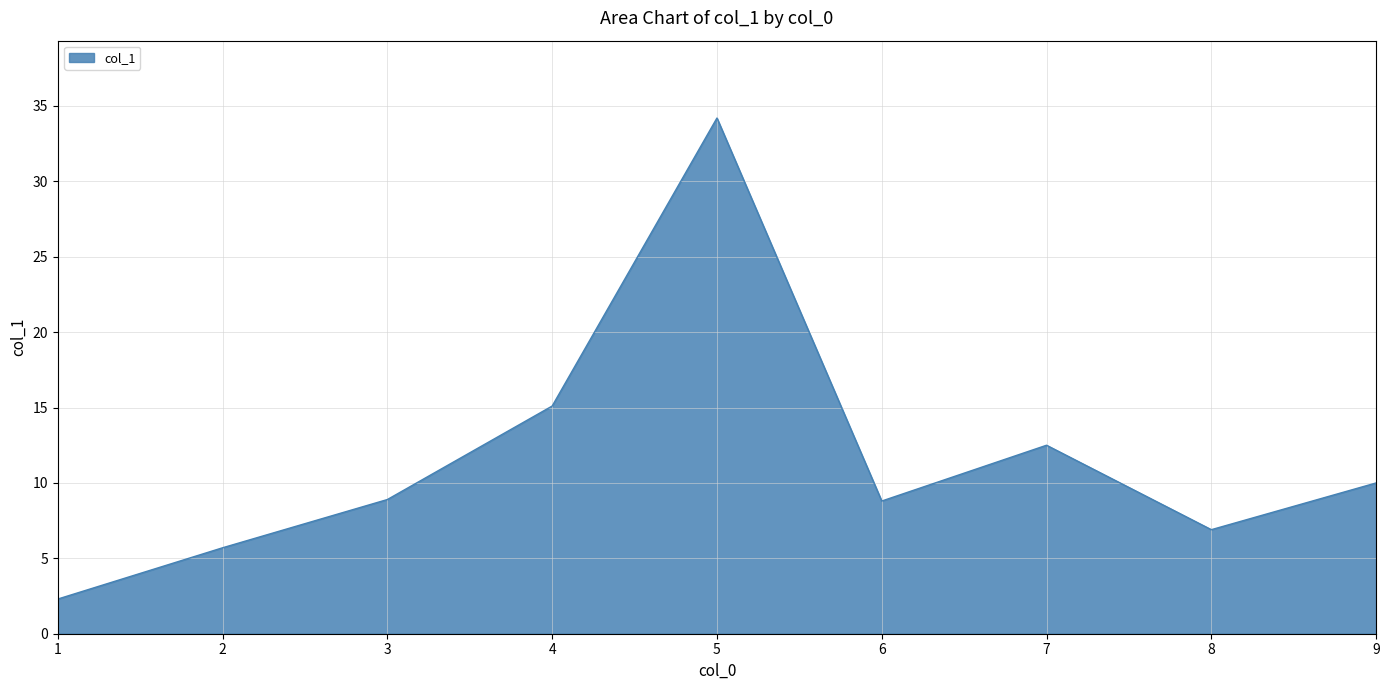

What is the average value?

11.6